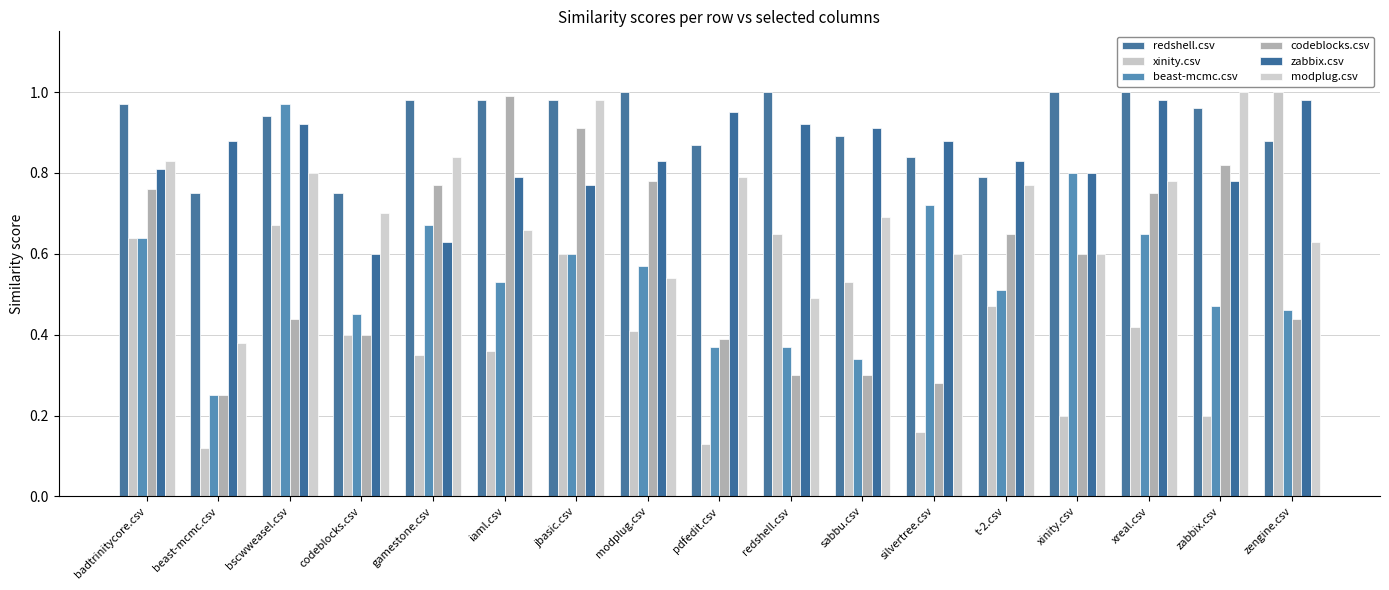

Is it true that codeblocks.csv equals 0.5 at redshell.csv?

False